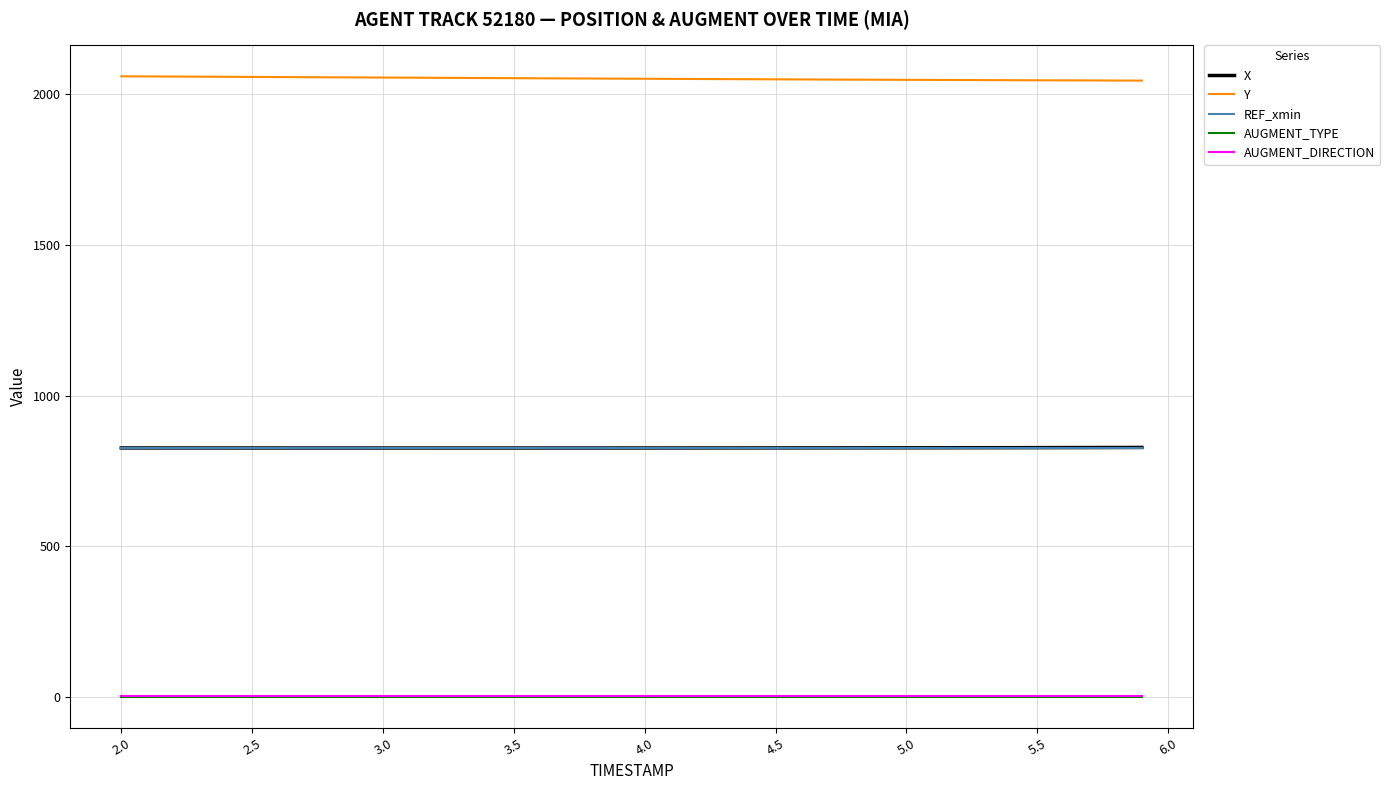

Which series has the largest total across all categories?

Y